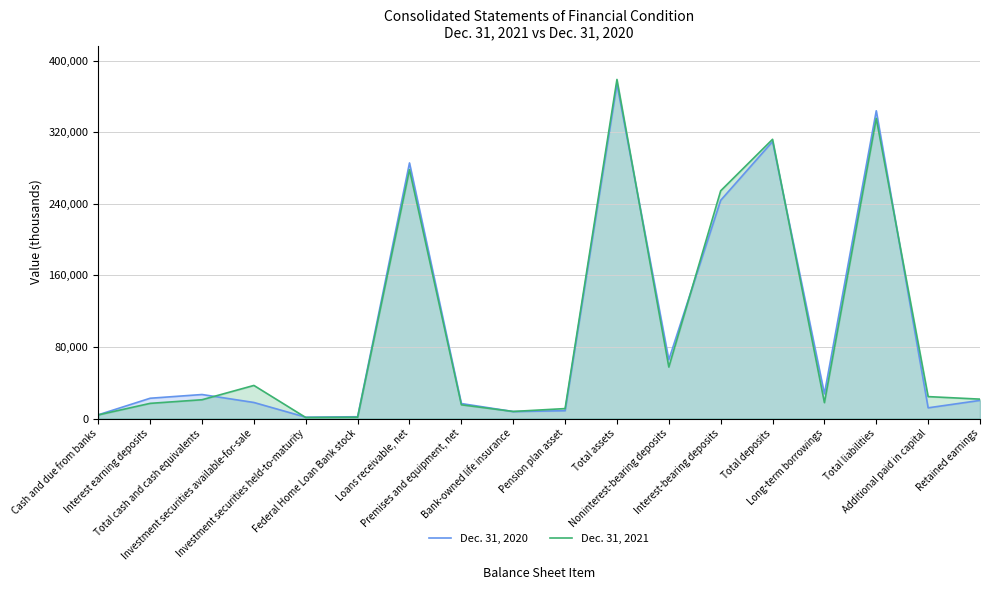

Reading left to right, transcribe all the data shown in this chart.

Dec. 31, 2020: Cash and due from banks=4168	Interest earning deposits=22662	Total cash and cash equivalents=26830	Investment securities available-for-sale=17926	Investment securities held-to-maturity=1480	Federal Home Loan Bank stock=1992	Loans receivable, net=285640	Premises and equipment, net=16743	Bank-owned life insurance=7777	Pension plan asset=8720	Total assets=373800	Noninterest-bearing deposits=65673	Interest-bearing deposits=243873	Total deposits=309546	Long-term borrowings=27628	Total liabilities=343914	Additional paid in capital=11954	Retained earnings=20256
Dec. 31, 2021: Cash and due from banks=4051	Interest earning deposits=16946	Total cash and cash equivalents=20997	Investment securities available-for-sale=36975	Investment securities held-to-maturity=1128	Federal Home Loan Bank stock=1450	Loans receivable, net=278120	Premises and equipment, net=15345	Bank-owned life insurance=7890	Pension plan asset=11107	Total assets=378949	Noninterest-bearing deposits=57540	Interest-bearing deposits=254509	Total deposits=312049	Long-term borrowings=17760	Total liabilities=335470	Additional paid in capital=24494	Retained earnings=21669